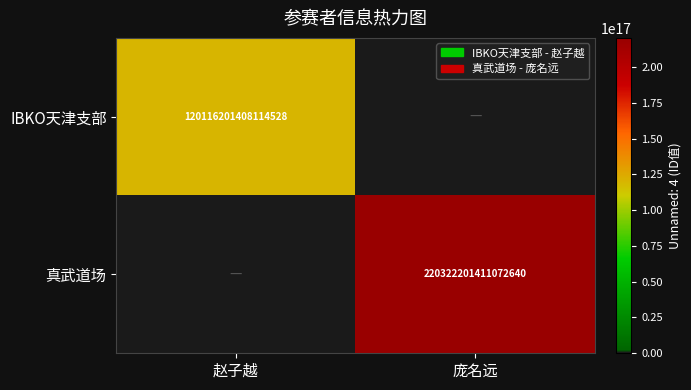

The IBKO天津支部 series shows 120116201408114528 at 赵子越. True or false?

True